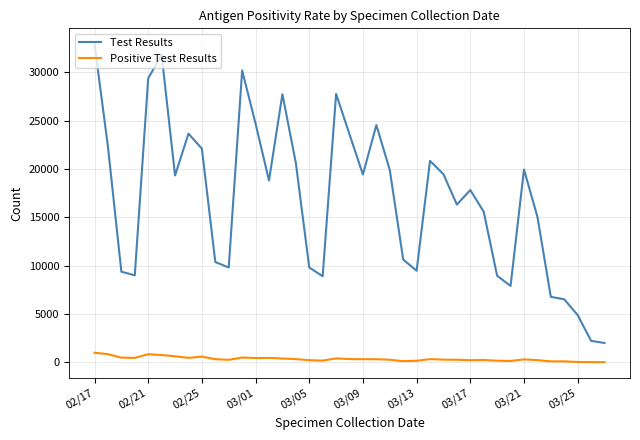

Which series has the largest range (max minus min)?

Test Results